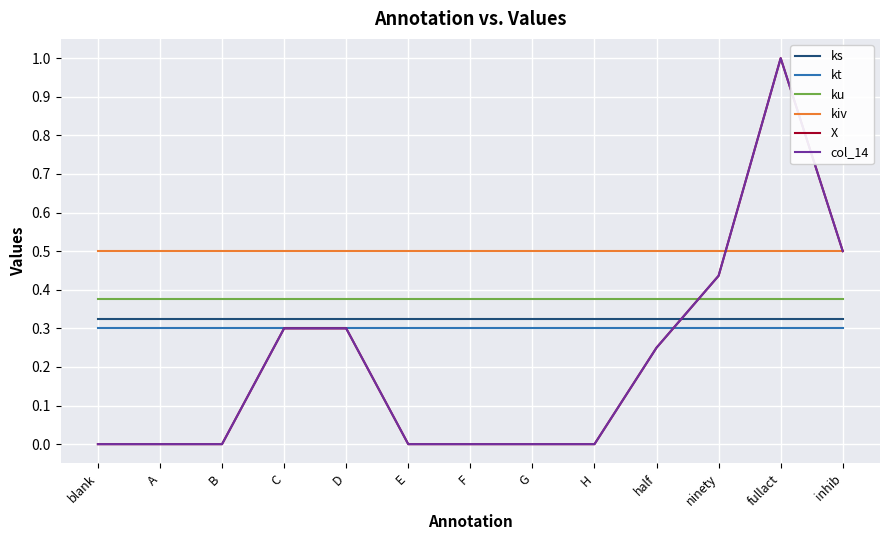

True or false: ks and kt intersect in this chart.

False